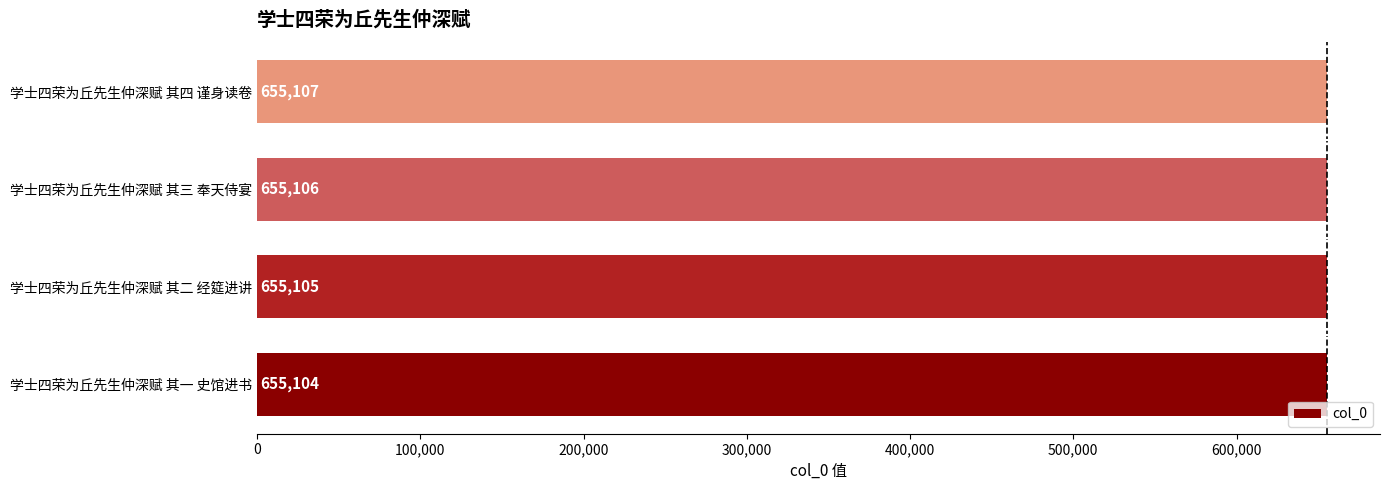

What value does the data have at 学士四荣为丘先生仲深赋 其二 经筵进讲?

655105